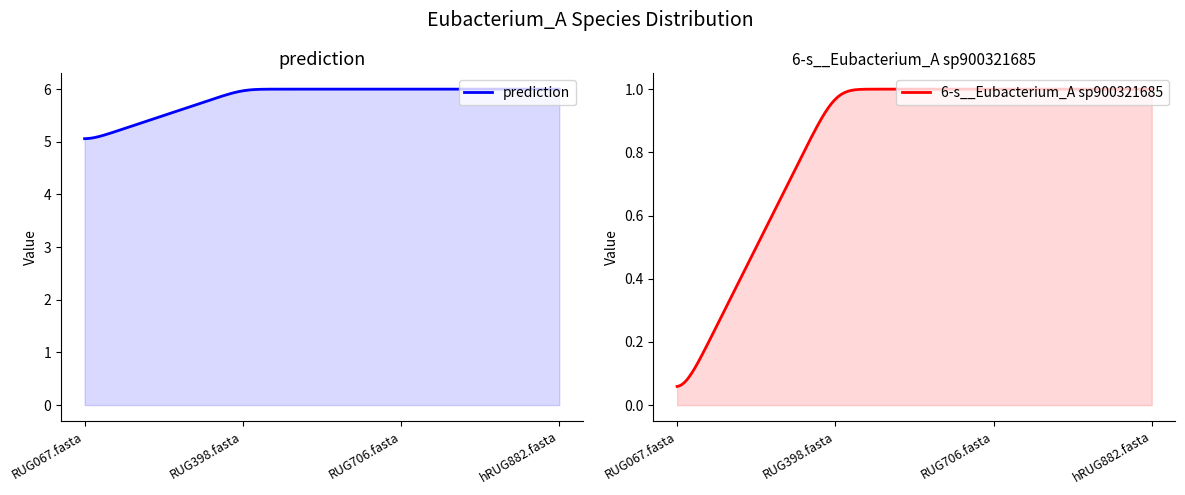

Which has a higher value, RUG706.fasta or hRUG882.fasta?

RUG706.fasta